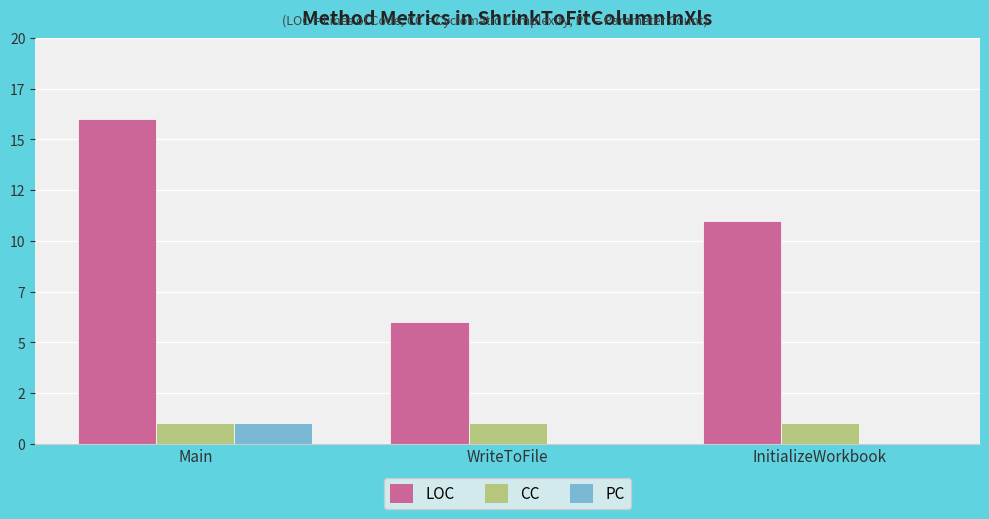

Are the bars horizontal?

No